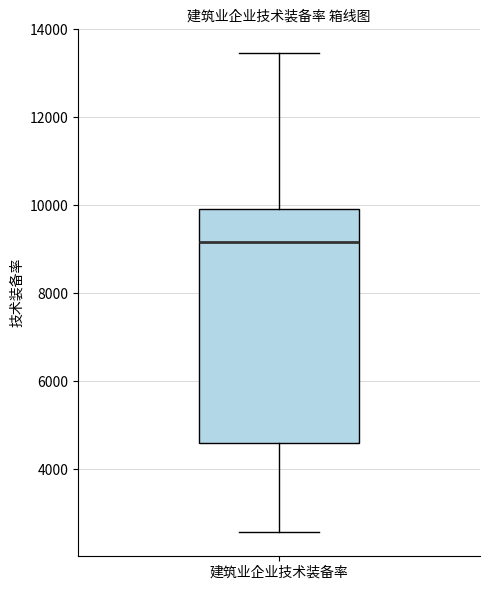

Where does the median line of the box for 建筑业企业技术装备率 sit on the y-axis? The values are not printed on the chart, so give them approximately, as read against the axis.

9200